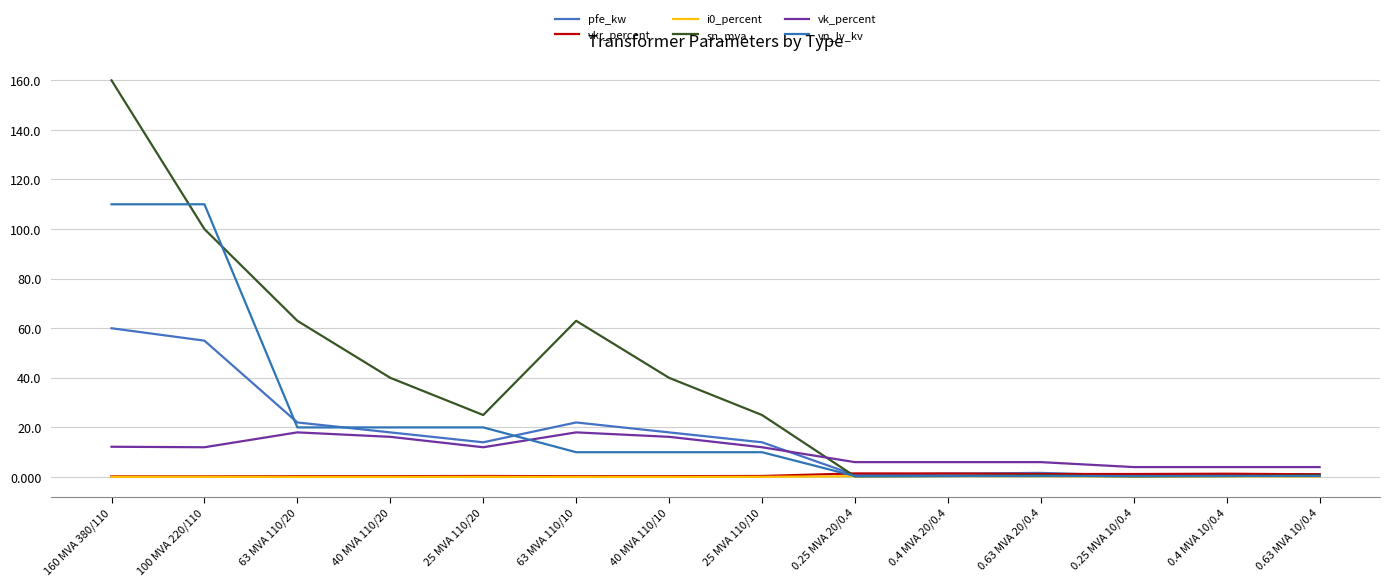

Which series changed the most between 25 MVA 110/20 and 0.25 MVA 20/0.4?

sn_mva